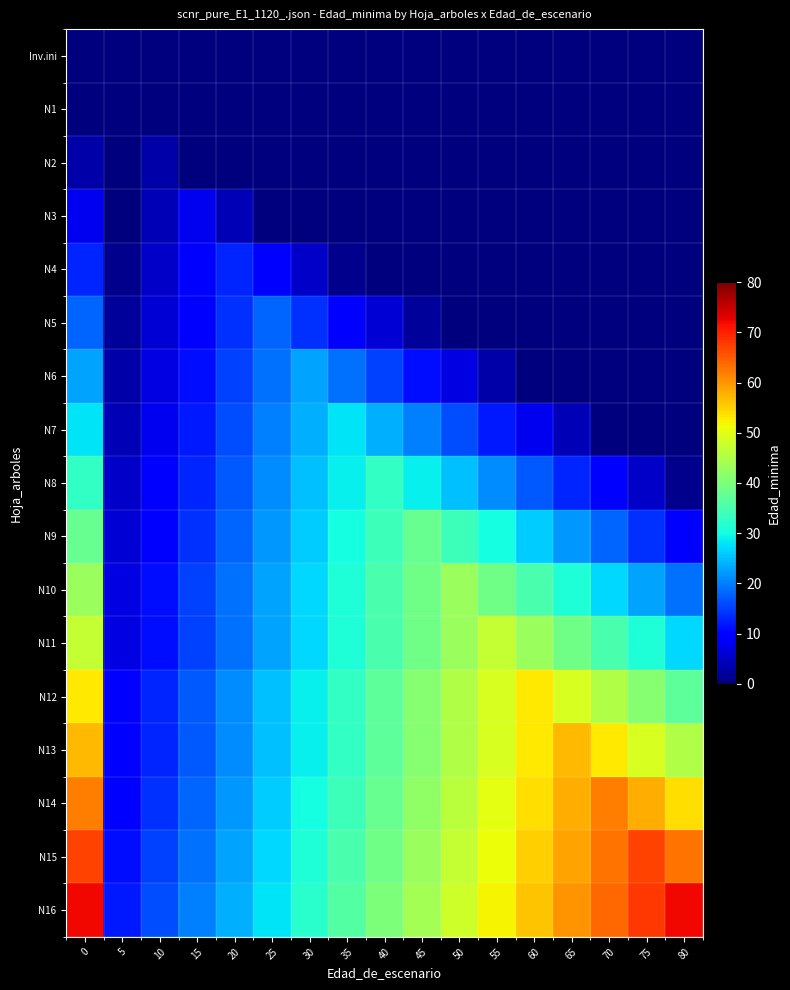

Reading left to right, what are all the values shown in this chart?

Inv.ini: 0=0	5=0	10=0	15=0	20=0	25=0	30=0	35=0	40=0	45=0	50=0	55=0	60=0	65=0	70=0	75=0	80=0
N1: 0=0	5=0	10=0	15=0	20=0	25=0	30=0	35=0	40=0	45=0	50=0	55=0	60=0	65=0	70=0	75=0	80=0
N2: 0=3	5=0	10=3	15=0	20=0	25=0	30=0	35=0	40=0	45=0	50=0	55=0	60=0	65=0	70=0	75=0	80=0
N3: 0=8	5=0	10=4	15=8	20=4	25=0	30=0	35=0	40=0	45=0	50=0	55=0	60=0	65=0	70=0	75=0	80=0
N4: 0=13	5=1	10=5	15=9	20=13	25=9	30=5	35=1	40=0	45=0	50=0	55=0	60=0	65=0	70=0	75=0	80=0
N5: 0=18	5=2	10=6	15=10	20=14	25=18	30=14	35=10	40=6	45=2	50=0	55=0	60=0	65=0	70=0	75=0	80=0
N6: 0=23	5=3	10=7	15=11	20=15	25=19	30=23	35=19	40=15	45=11	50=7	55=3	60=0	65=0	70=0	75=0	80=0
N7: 0=28	5=4	10=8	15=12	20=16	25=20	30=24	35=28	40=24	45=20	50=16	55=12	60=8	65=4	70=0	75=0	80=0
N8: 0=33	5=5	10=9	15=13	20=17	25=21	30=25	35=29	40=33	45=29	50=25	55=21	60=17	65=13	70=9	75=5	80=1
N9: 0=38	5=6	10=10	15=14	20=18	25=22	30=26	35=30	40=34	45=38	50=34	55=30	60=26	65=22	70=18	75=14	80=10
N10: 0=43	5=7	10=11	15=15	20=19	25=23	30=27	35=31	40=35	45=39	50=43	55=39	60=35	65=31	70=27	75=23	80=19
N11: 0=47	5=7	10=11	15=15	20=19	25=23	30=27	35=31	40=35	45=39	50=43	55=47	60=43	65=39	70=35	75=31	80=27
N12: 0=53	5=9	10=13	15=17	20=21	25=25	30=29	35=33	40=37	45=41	50=45	55=49	60=53	65=49	70=45	75=41	80=37
N13: 0=57	5=9	10=13	15=17	20=21	25=25	30=29	35=33	40=37	45=41	50=45	55=49	60=53	65=57	70=53	75=49	80=45
N14: 0=62	5=10	10=14	15=18	20=22	25=26	30=30	35=34	40=38	45=42	50=46	55=50	60=54	65=58	70=62	75=58	80=54
N15: 0=67	5=11	10=15	15=19	20=23	25=27	30=31	35=35	40=39	45=43	50=47	55=51	60=55	65=59	70=63	75=67	80=63
N16: 0=72	5=12	10=16	15=20	20=24	25=28	30=32	35=36	40=40	45=44	50=48	55=52	60=56	65=60	70=64	75=68	80=72